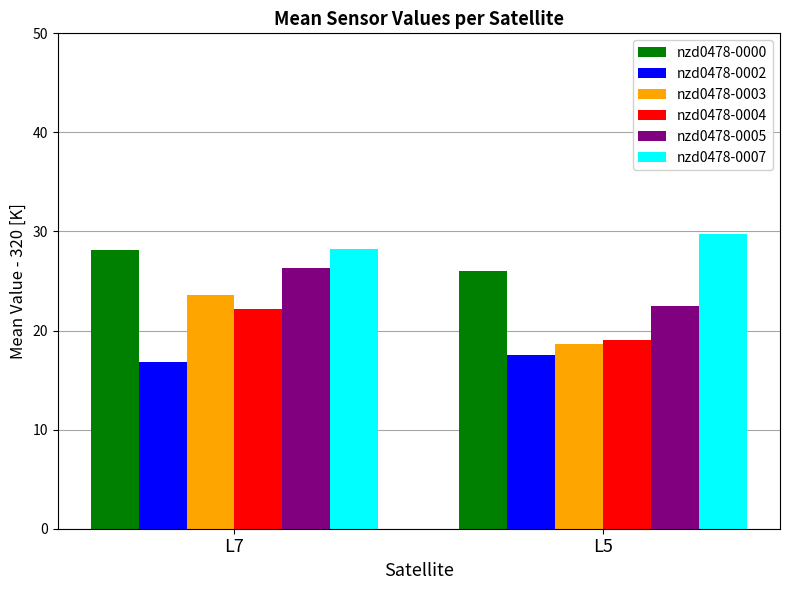

Reading left to right, transcribe all the data shown in this chart.

nzd0478-0000: L7=28.1	L5=26.0
nzd0478-0002: L7=16.8	L5=17.6
nzd0478-0003: L7=23.6	L5=18.6
nzd0478-0004: L7=22.2	L5=19.1
nzd0478-0005: L7=26.3	L5=22.5
nzd0478-0007: L7=28.2	L5=29.7